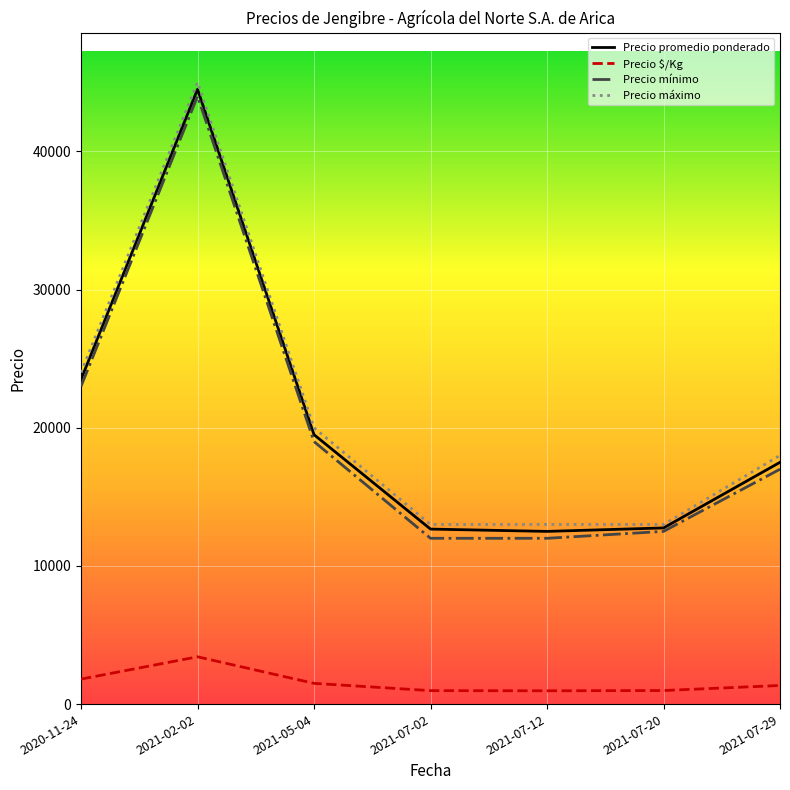

What is the difference between the maximum and minimum values in the Precio $/Kg series?

2461